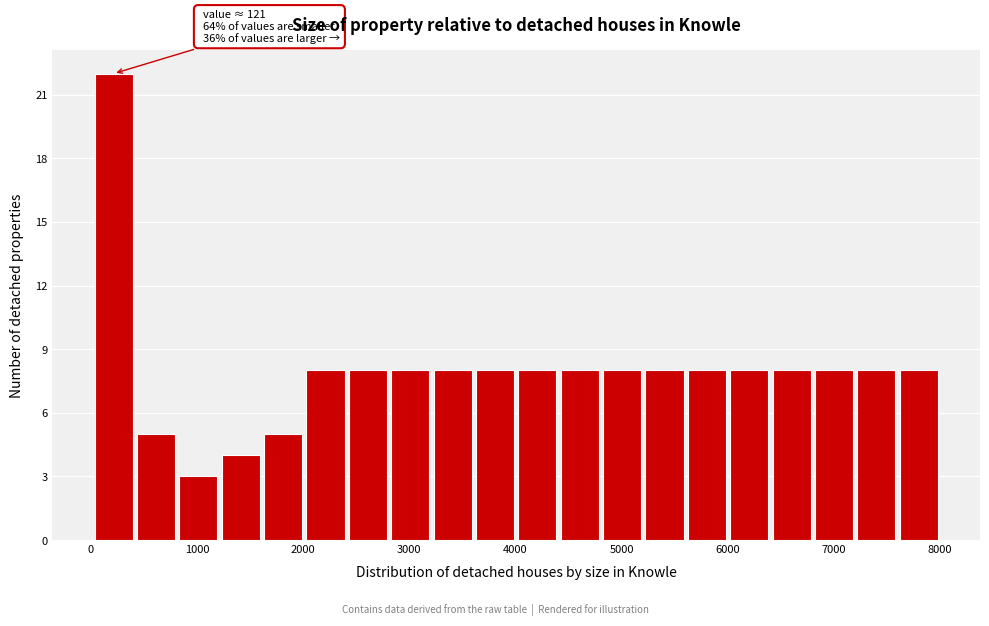

Read against the x-axis, roughly where is the centre of the tallest bar?

200